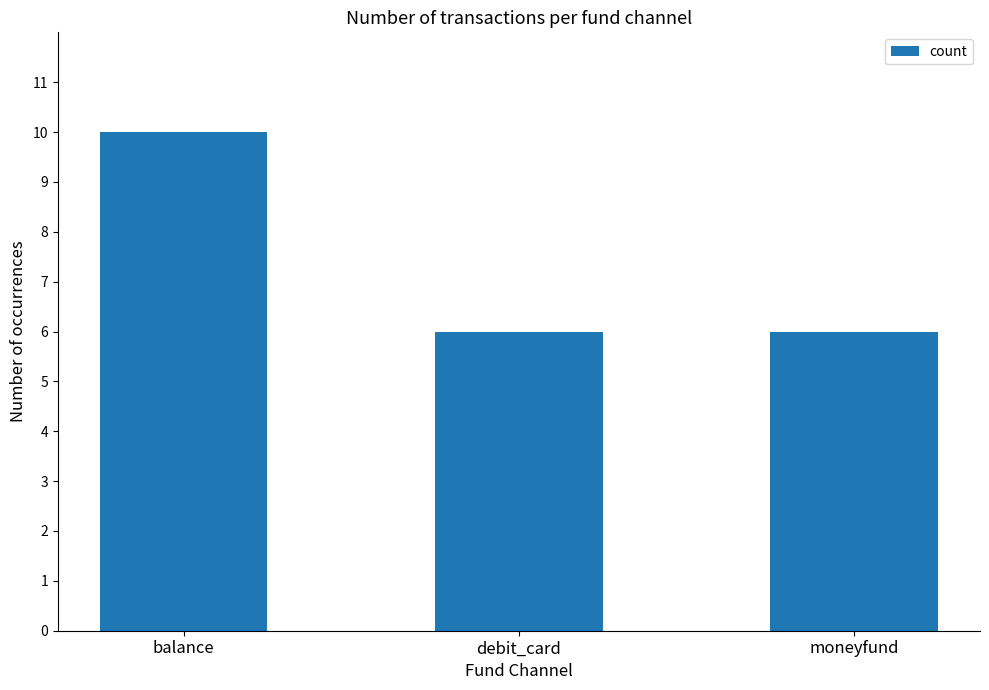

Reading left to right, what are all the values shown in this chart?

balance=10	debit_card=6	moneyfund=6